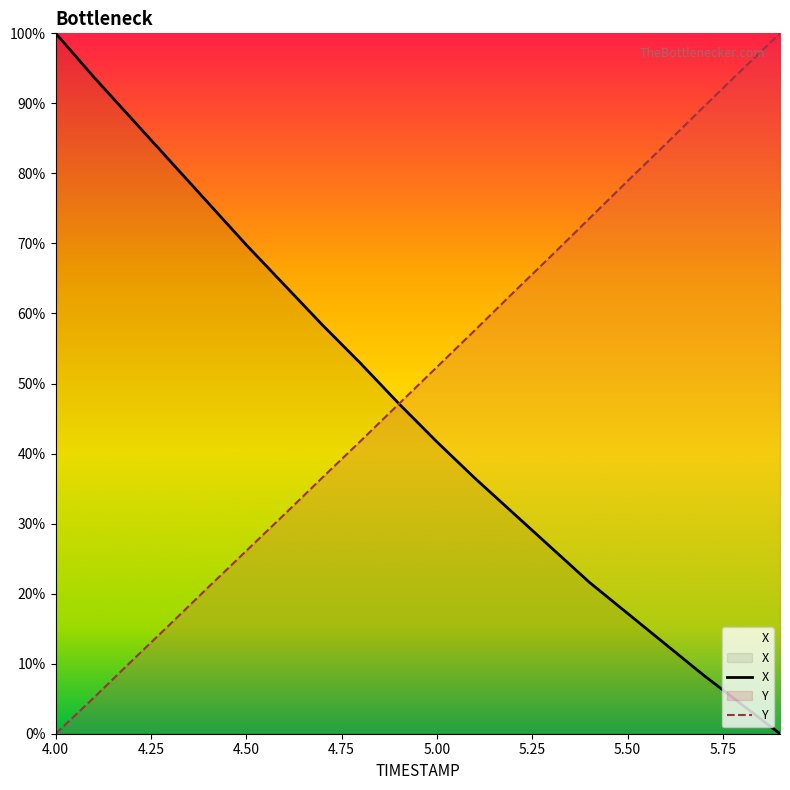

Which series ends up on top after the final intersection of Y and X?

Y